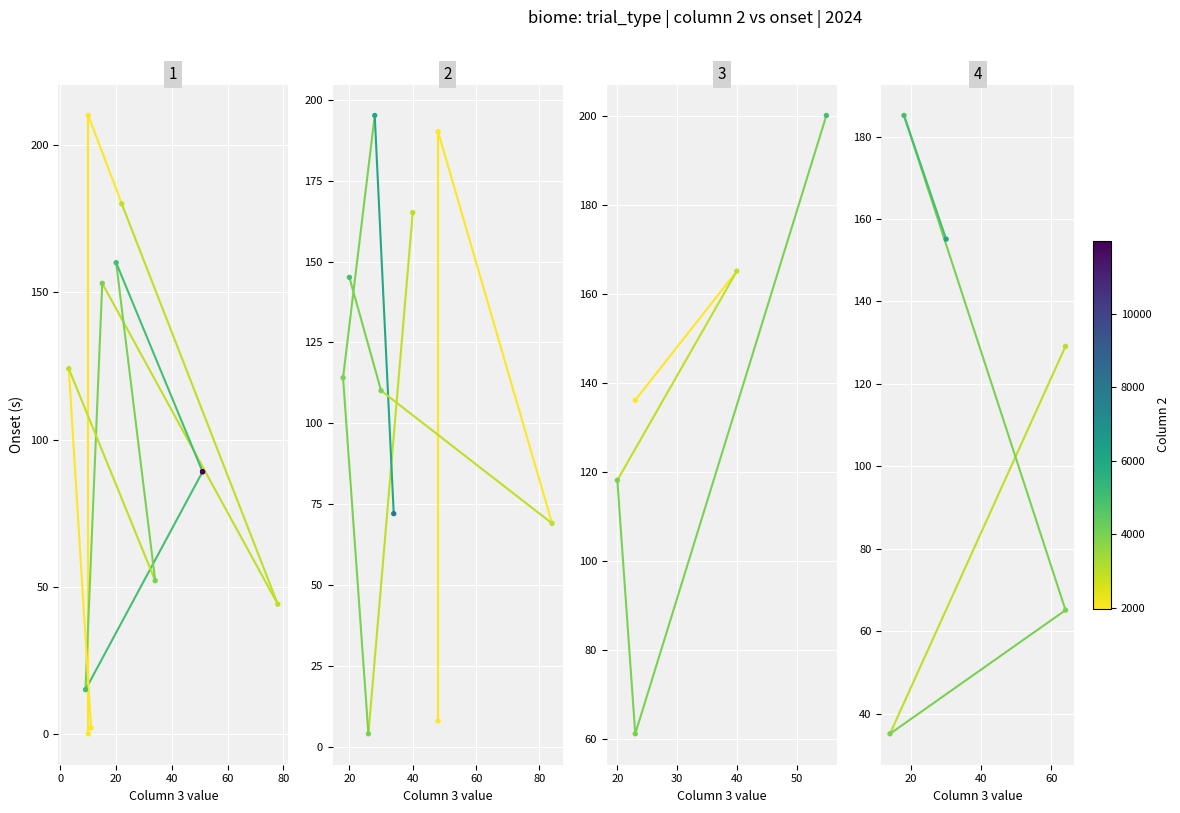

At how many categories does at least one series exceed 70?

2